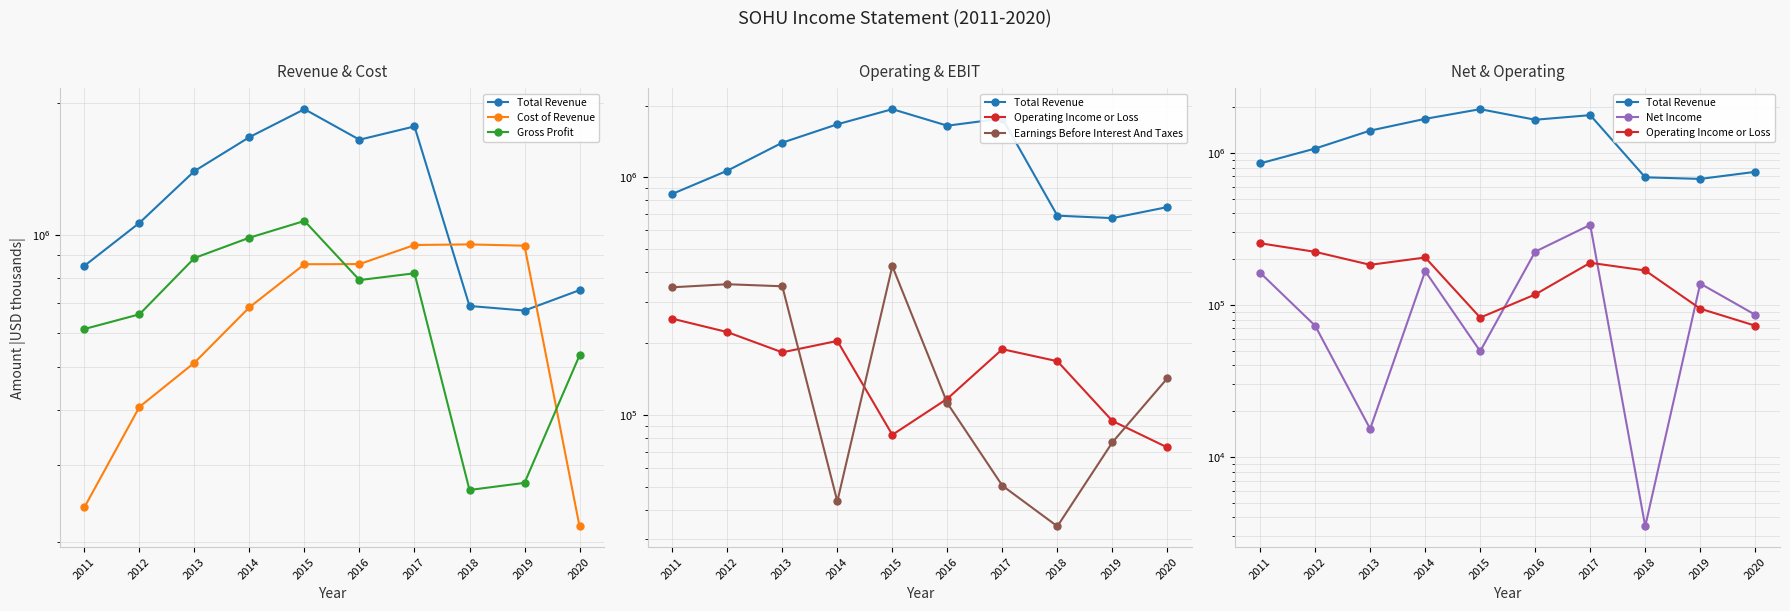

What is the spread (max minus min) of values at 2018?

949700